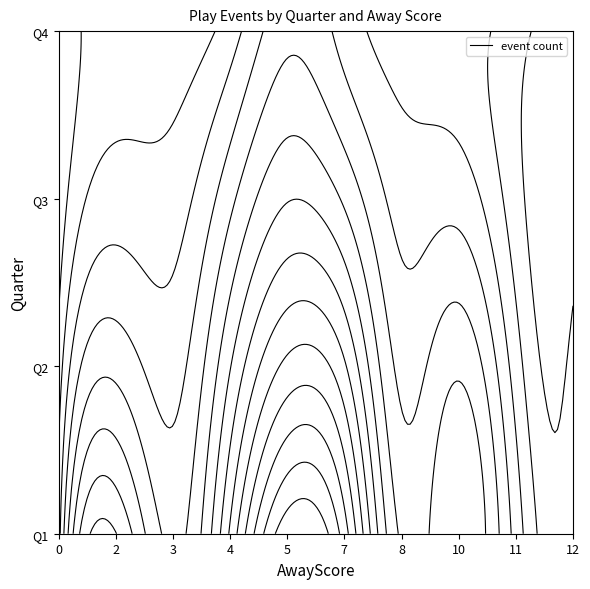

What is the total value across all series at 4?

24